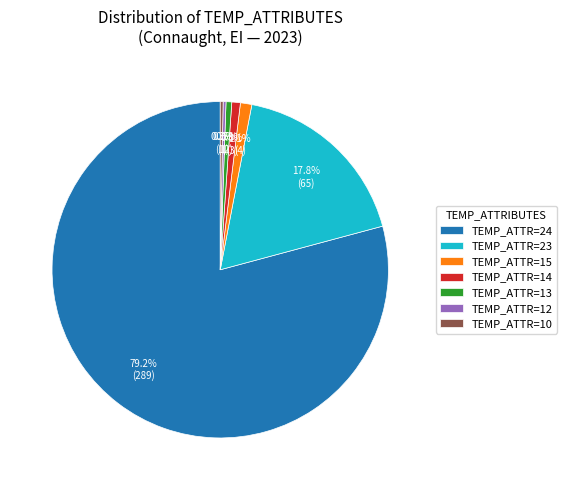

To the nearest percent, what is the average slice percentage?

14%